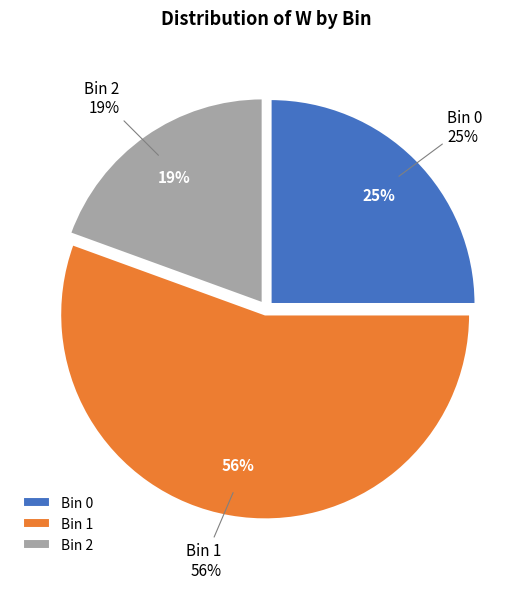

To the nearest percent, what percentage of the pie is 1?

56%